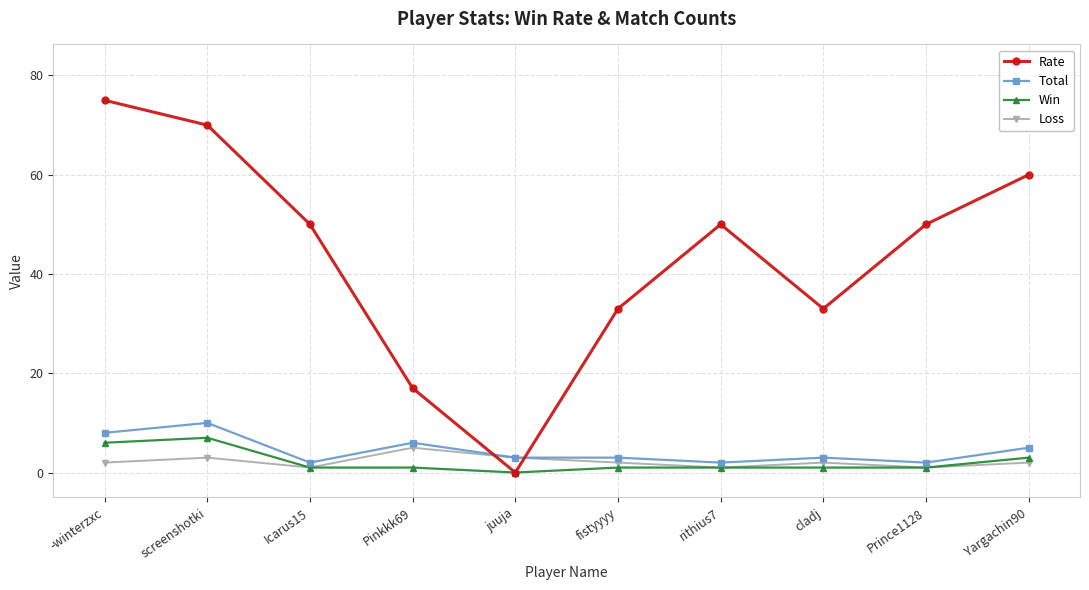

What is the difference between the Rate values at fistyyyy and Pinkkk69?

16